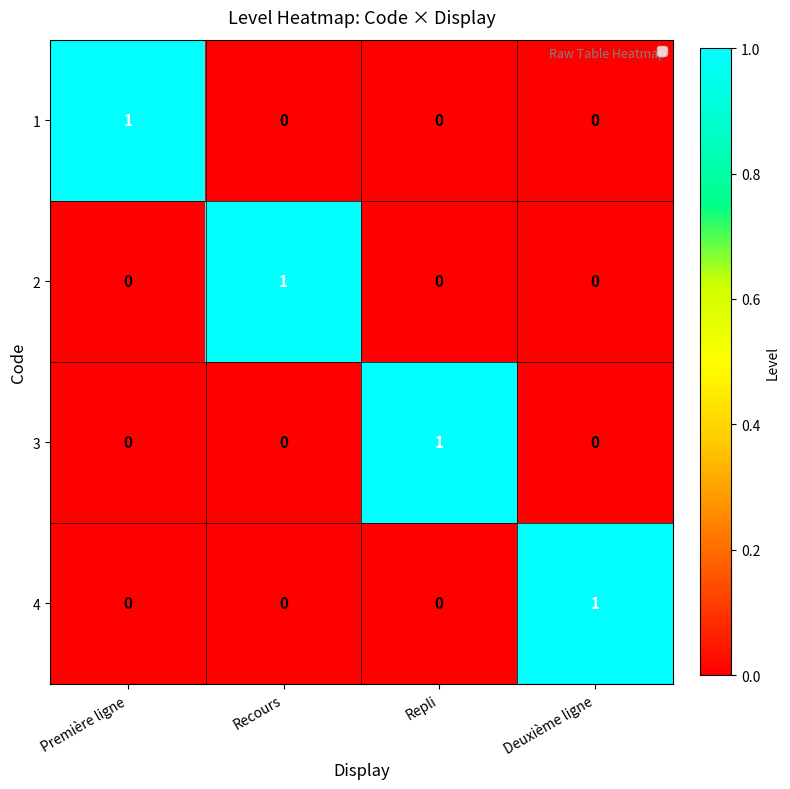

How many 1 values are between 0 and 1?

4